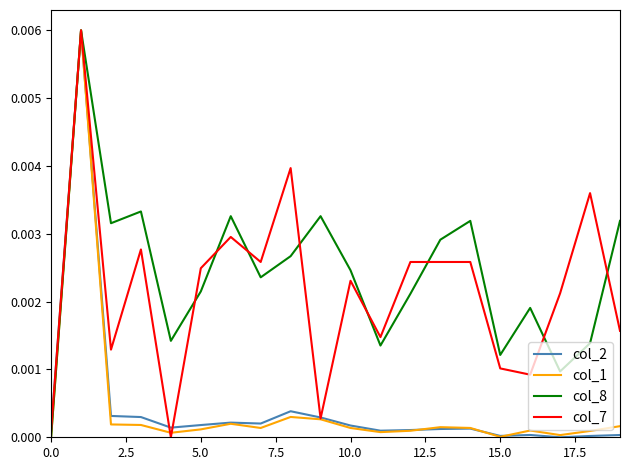

Which series has the largest total across all categories?

col_8